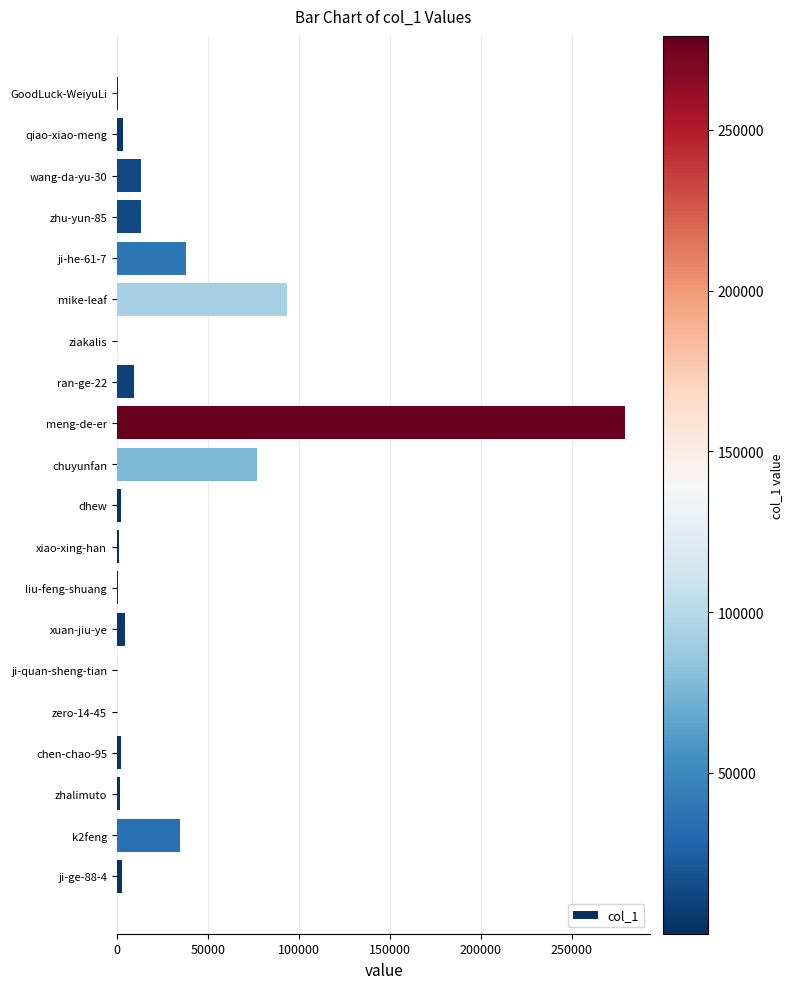

How many data points does each series have?

20